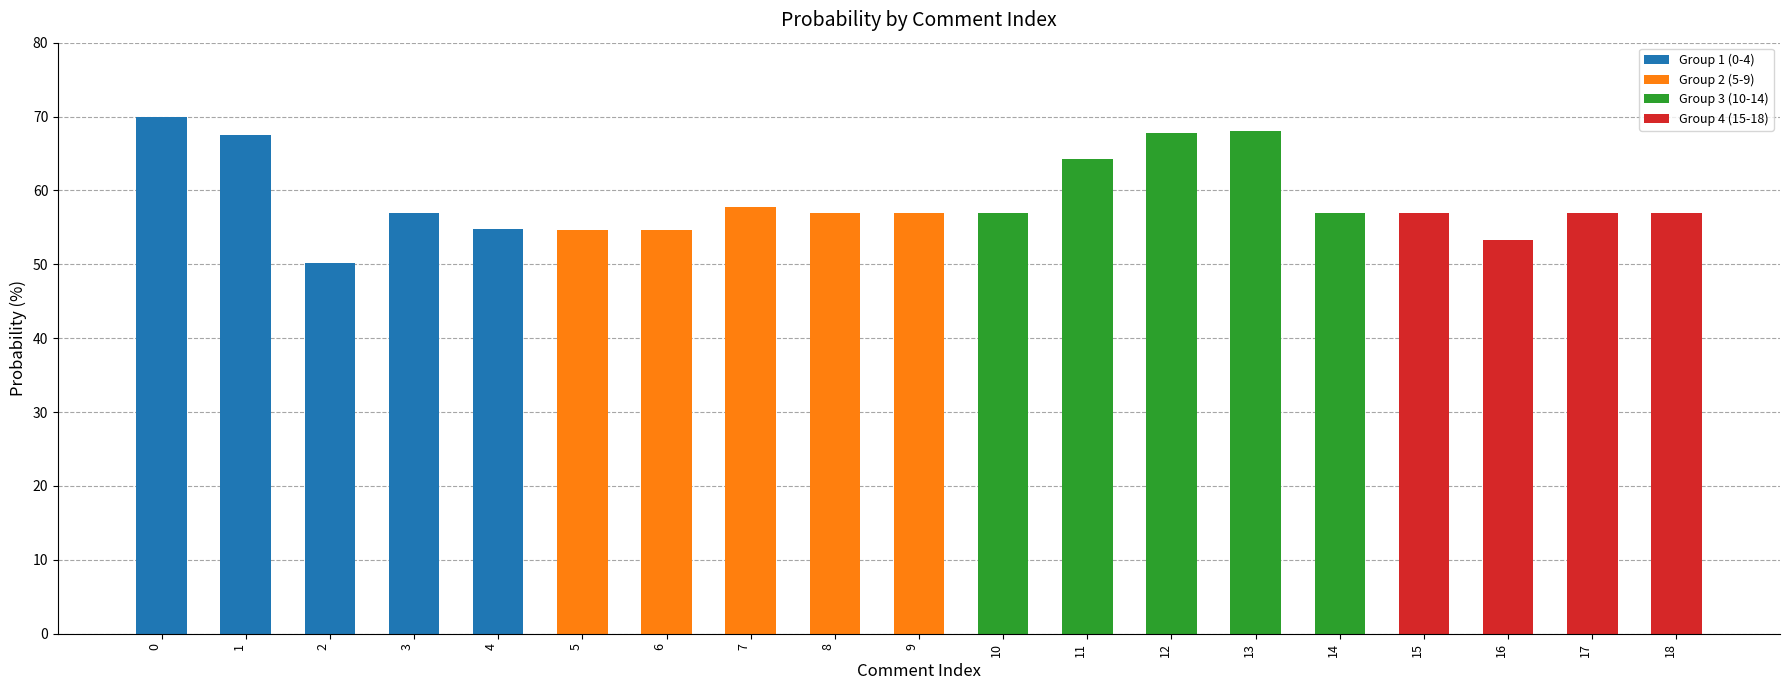

The value at 9 is 56.9. True or false?

True